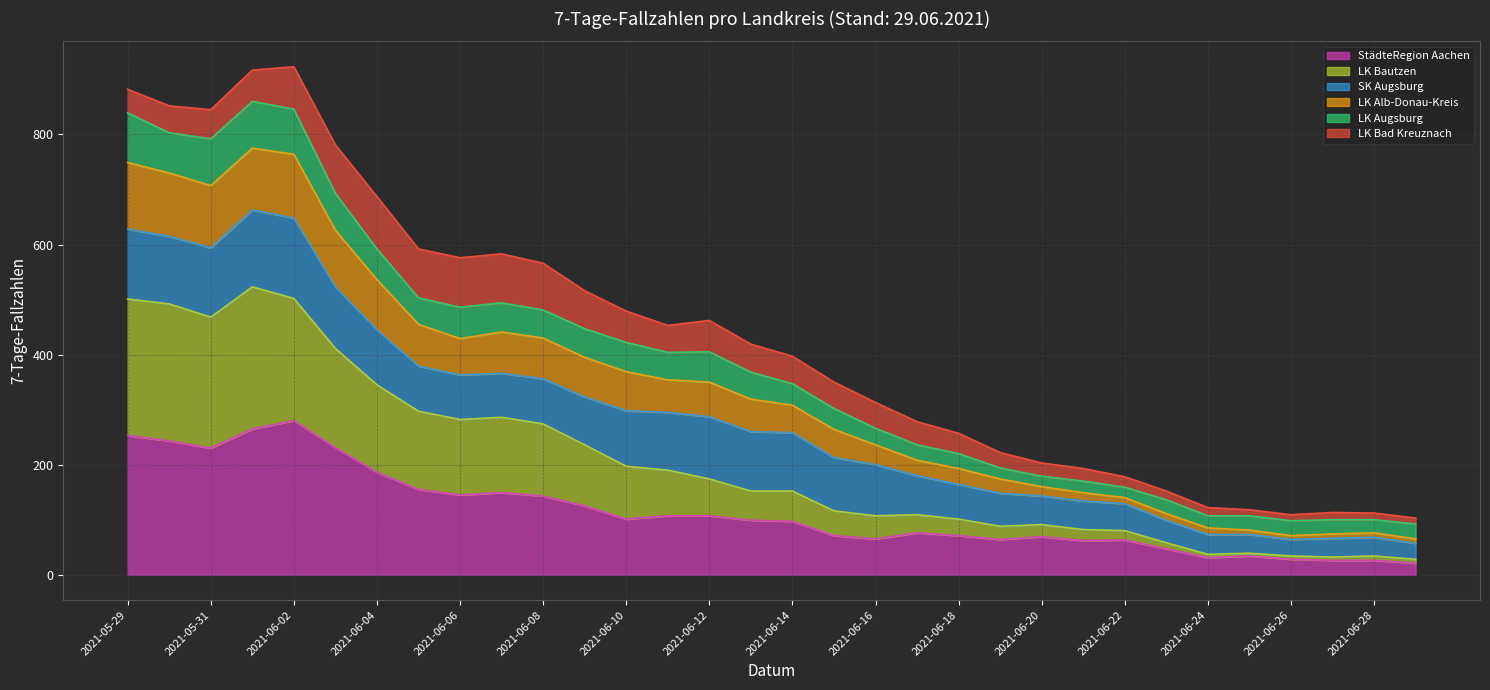

Is it true that StädteRegion Aachen equals 230 at 2021-05-31?

True